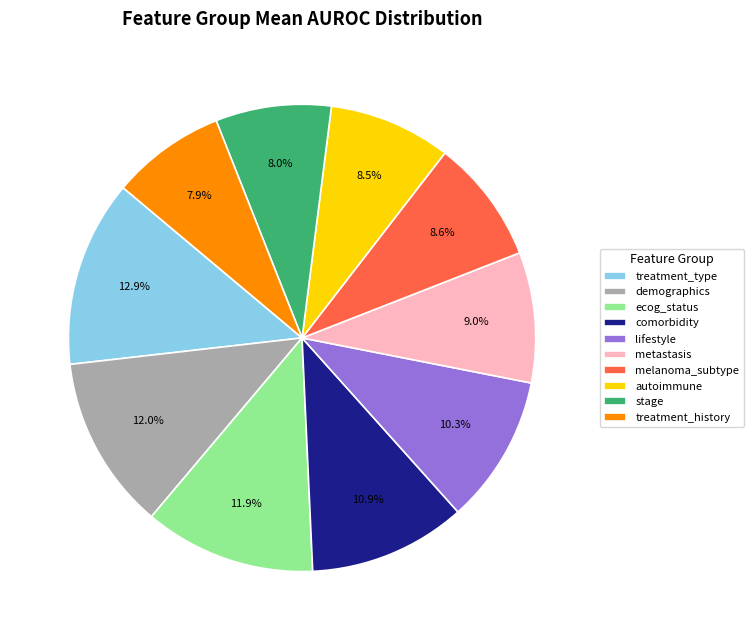

Does metastasis account for over 50% of the chart?

No